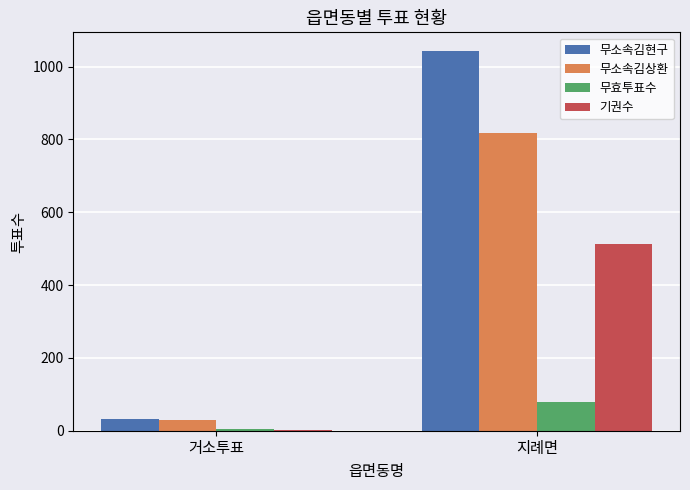

What is the total value across all series at 지례면?

2452